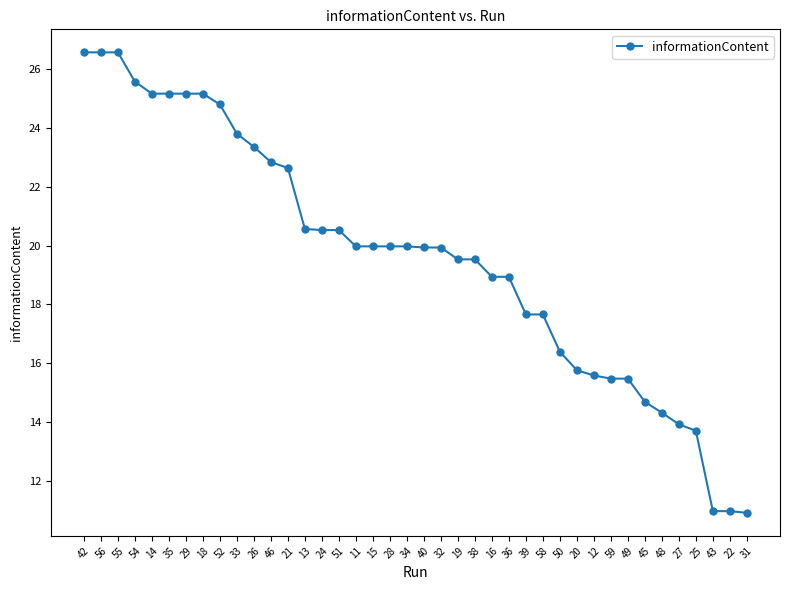

What is the label of the 22nd point from the right?

28